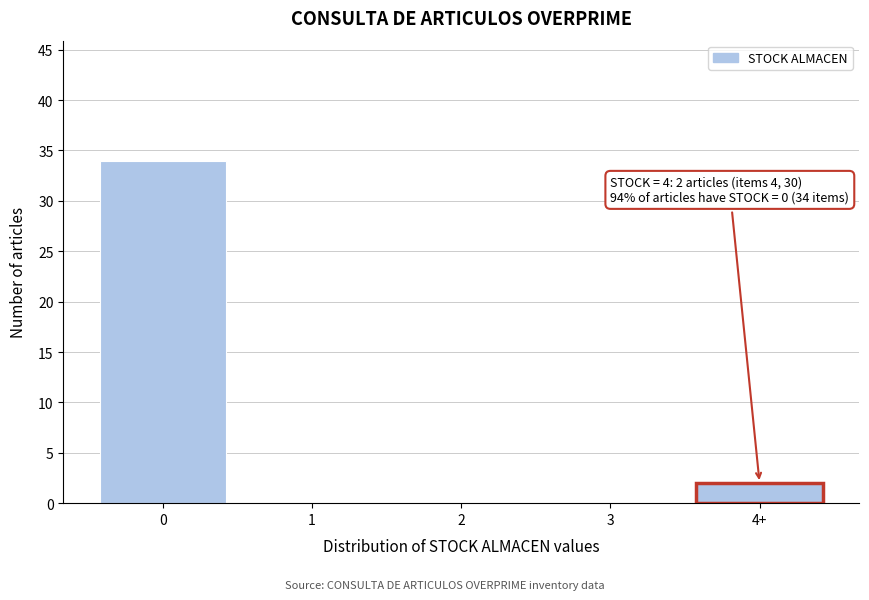

Reading left to right, transcribe all the data shown in this chart.

0=34	1=0	2=0	3=0	4+=2